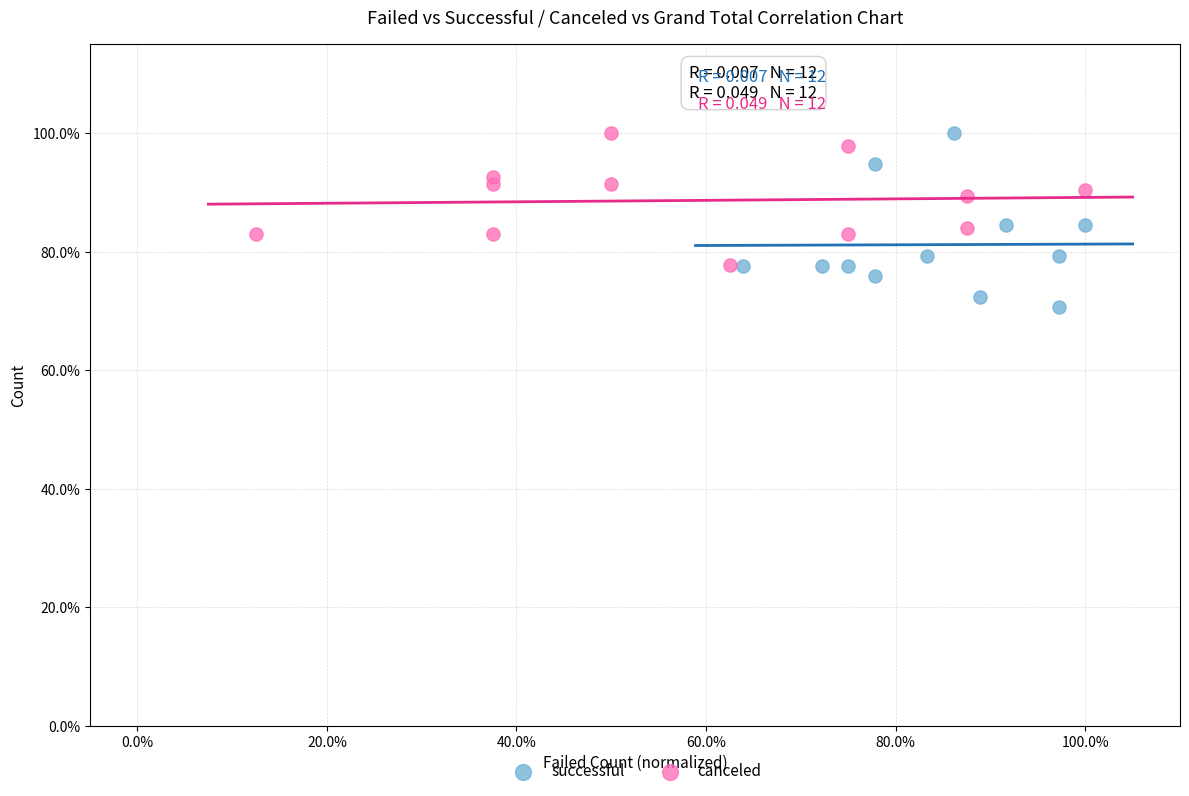

What are all the series names shown in the legend?

successful, canceled